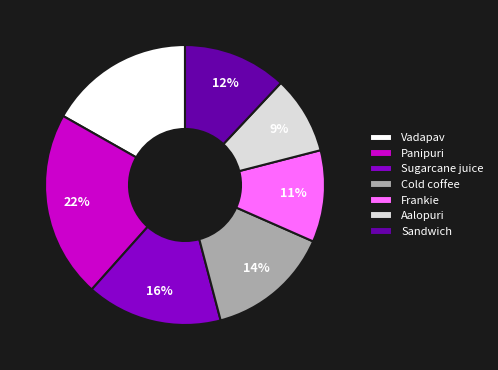

Which slice is the smallest?

Aalopuri